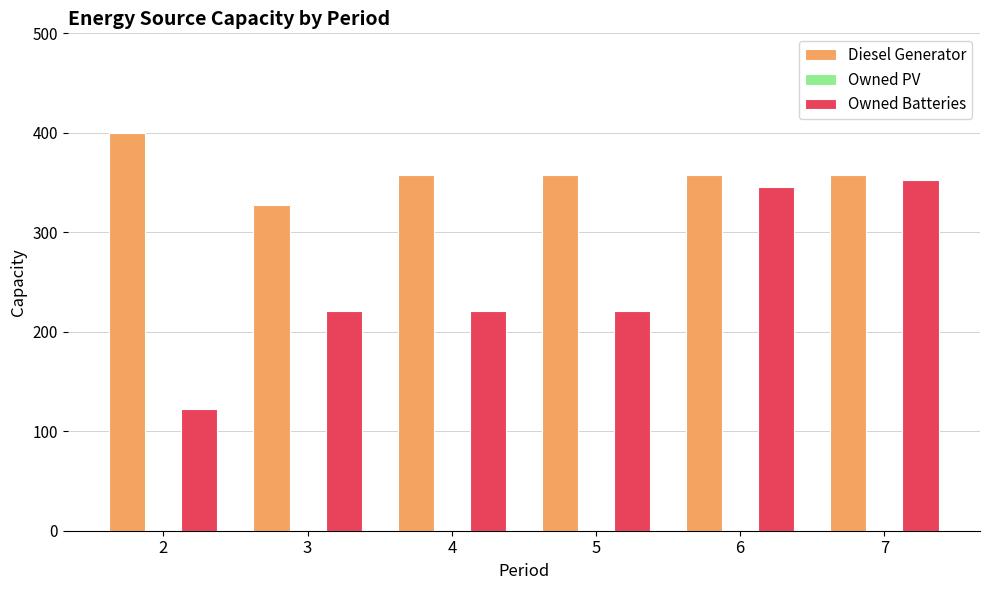

How many data points does each series have?

6